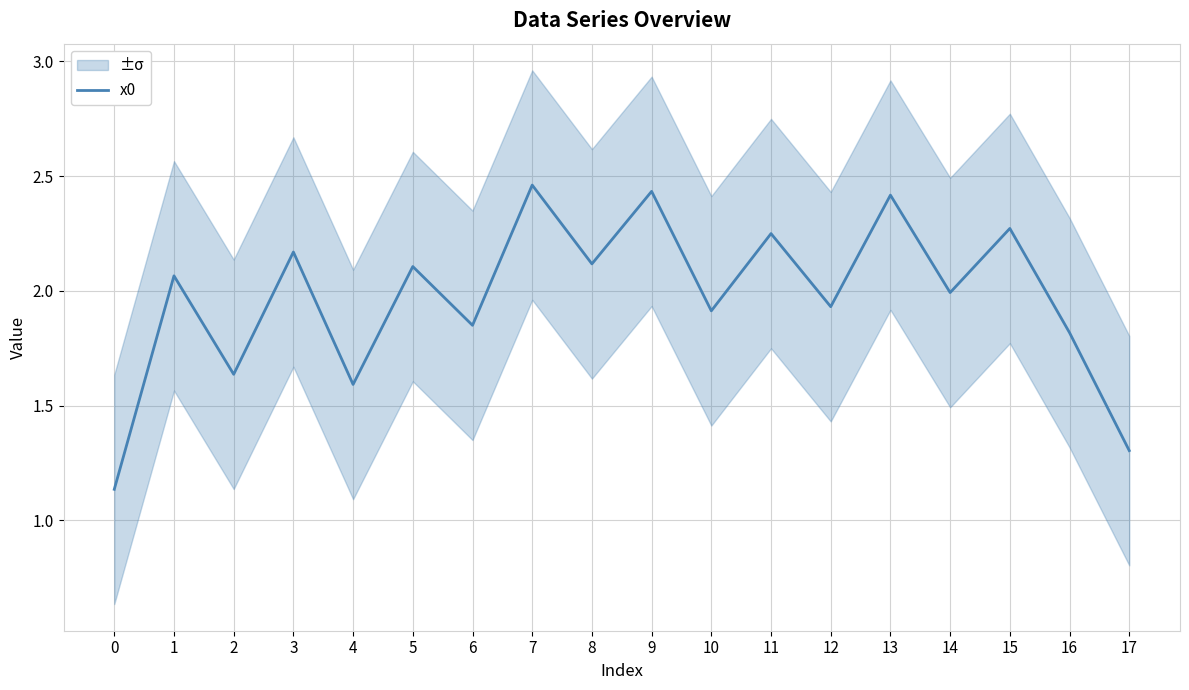

What is the ratio of the value at 12 to the value at 14?

1.0